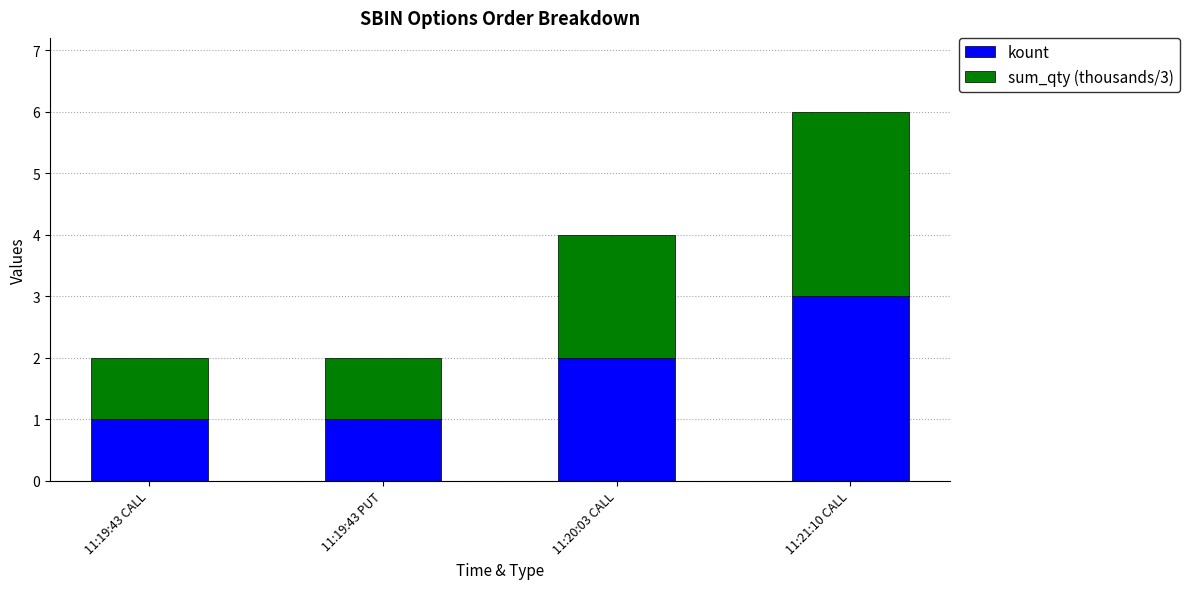

Reading left to right, list the values for the kount series.

1	1	2	3